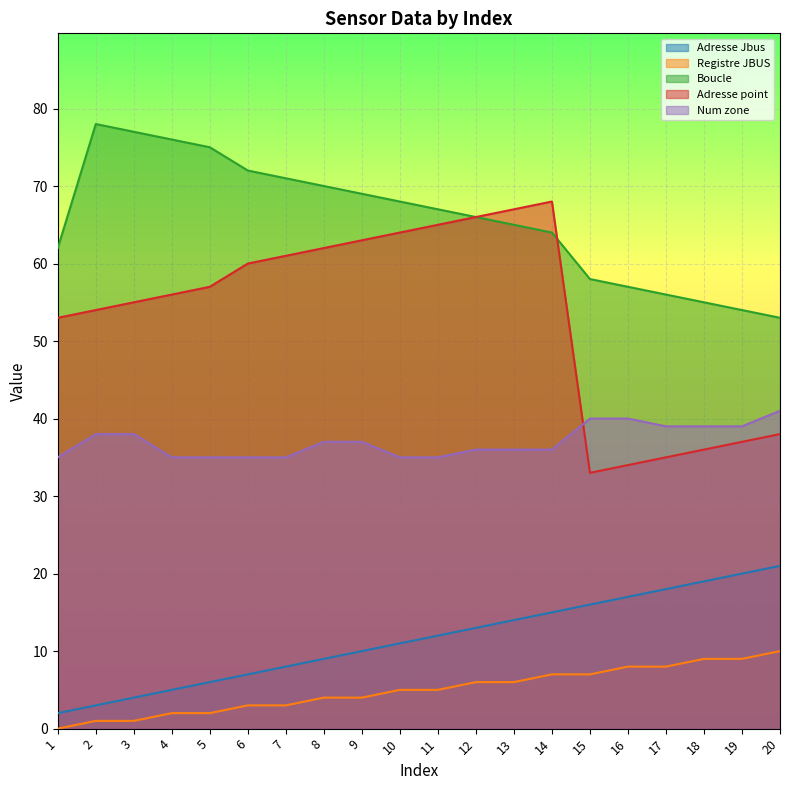

Which series has the widest spread of values?

Adresse point